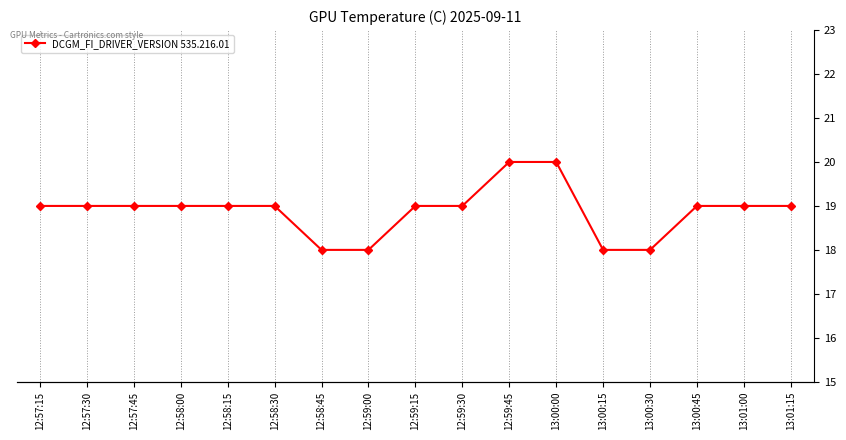

How many lines are shown in the chart?

1